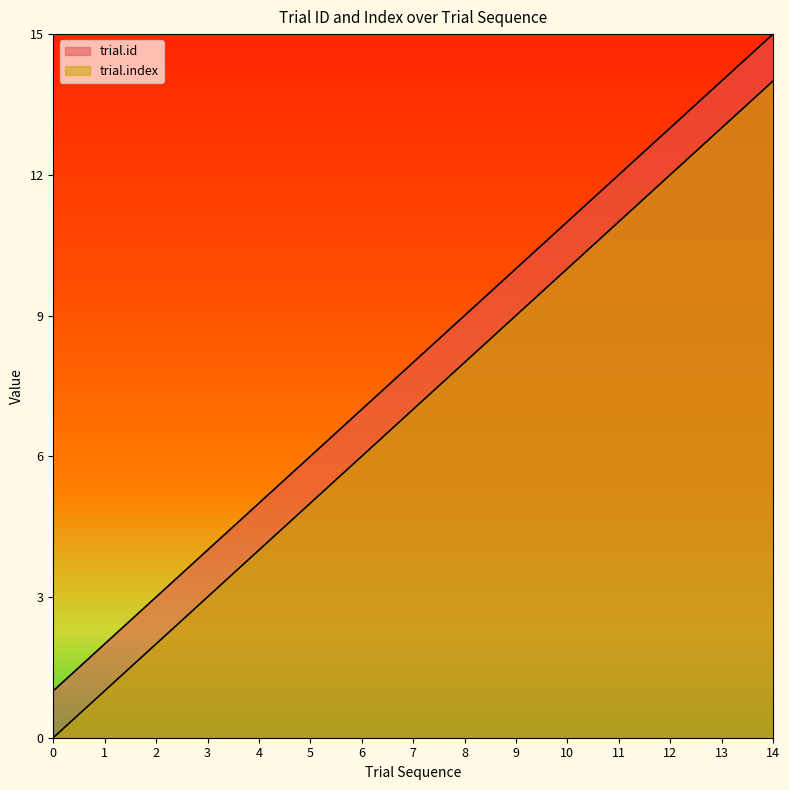

Reading left to right, list all the values displayed in this chart.

trial.id: 1	2	3	4	5	6	7	8	9	10	11	12	13	14	15
trial.index: 0	1	2	3	4	5	6	7	8	9	10	11	12	13	14